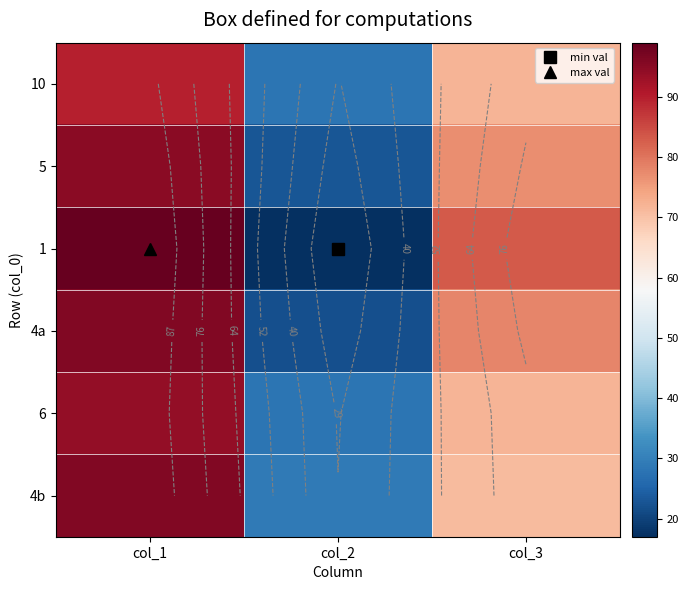

At which label does 6 first exceed 72?

col_1